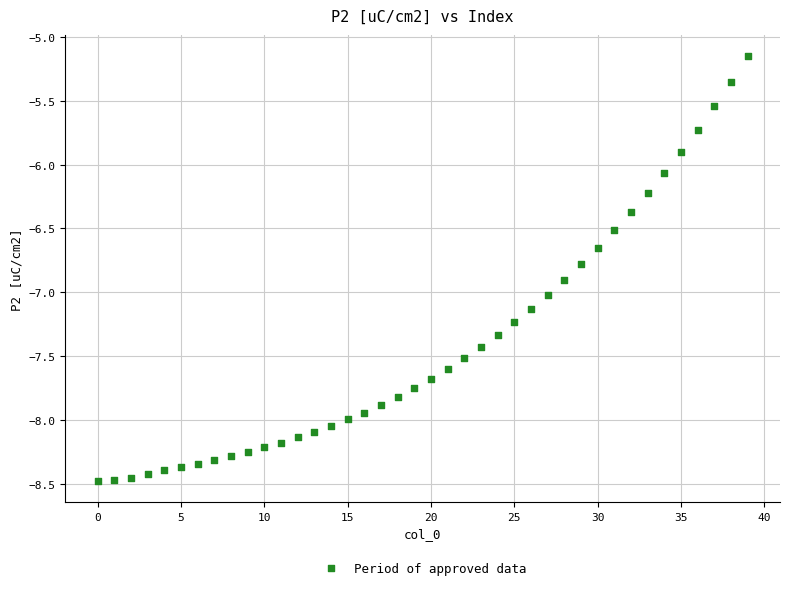

What is the range of Y values (max minus min)?

3.3